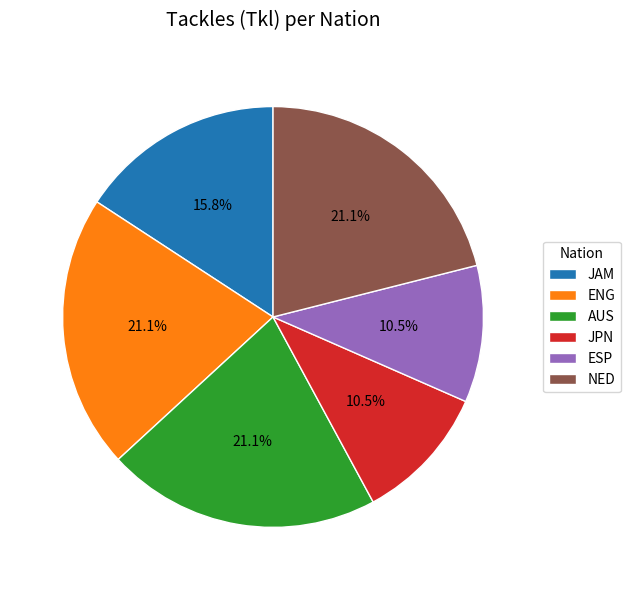

How many segments does this pie chart have?

6